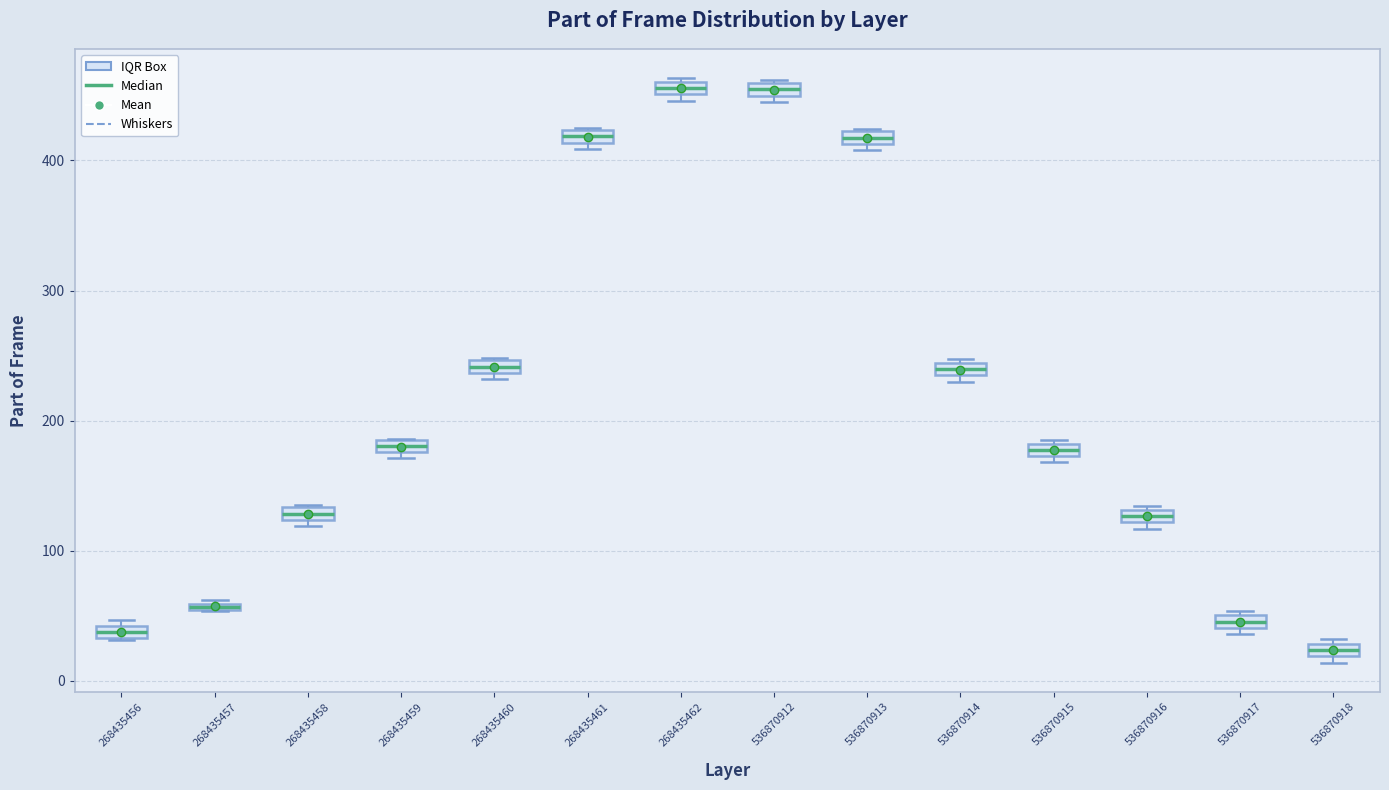

Where is the lower edge of the box at x = 536870915 on the y-axis? The values are not printed on the chart, so give them approximately, as read against the axis.

170